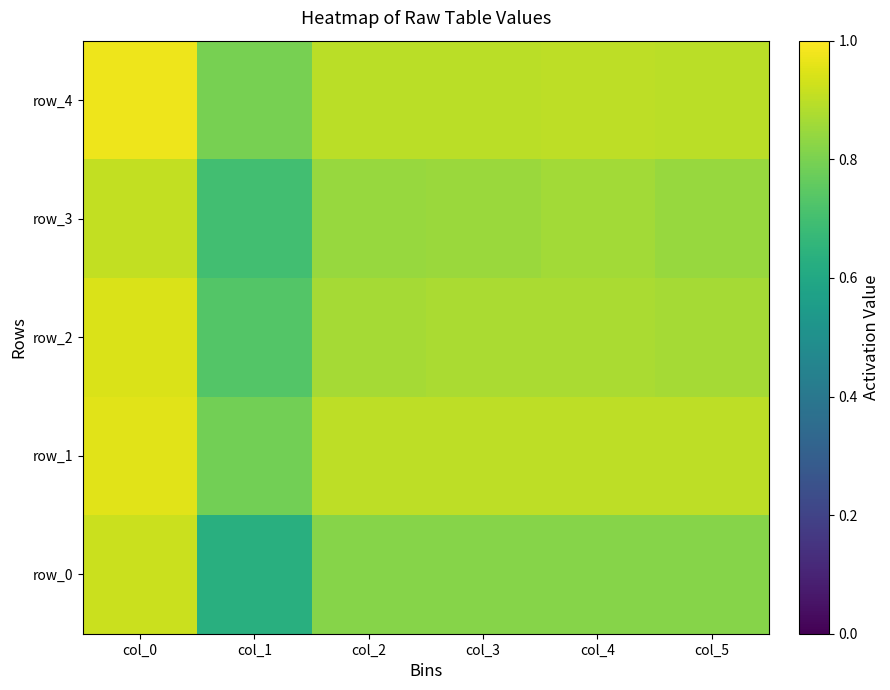

Which has a higher value, col_1 or col_3?

col_3